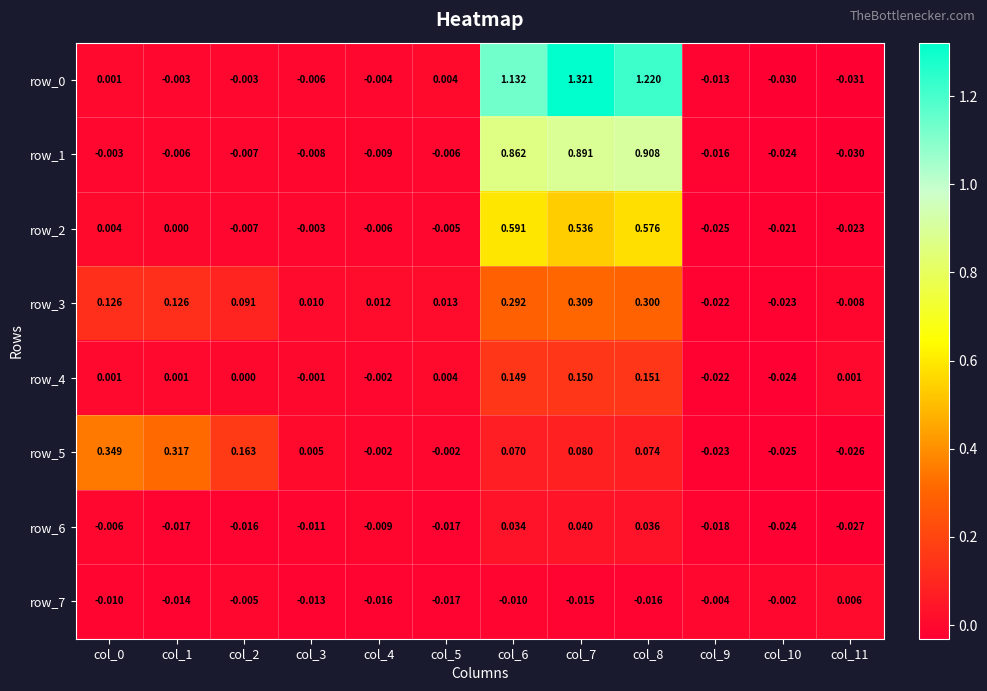

Is the value of row_7 at col_2 greater than the value of row_6 at col_0?

Yes